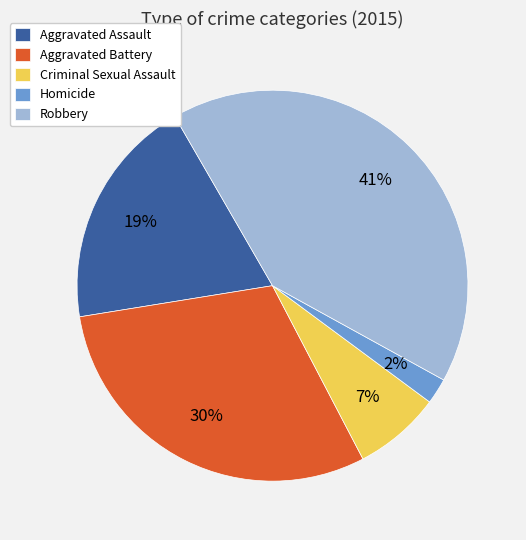

Combined, do Aggravated Assault and Aggravated Battery account for over 50%?

No